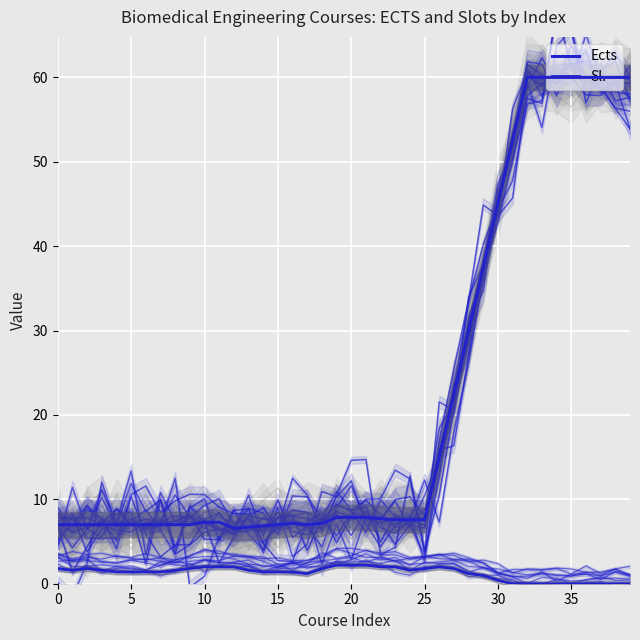

Is it true that Ects equals 3.8 at 15?

False